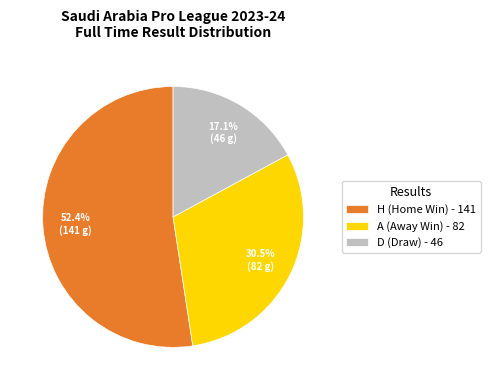

To the nearest percent, what is the average slice percentage?

33%